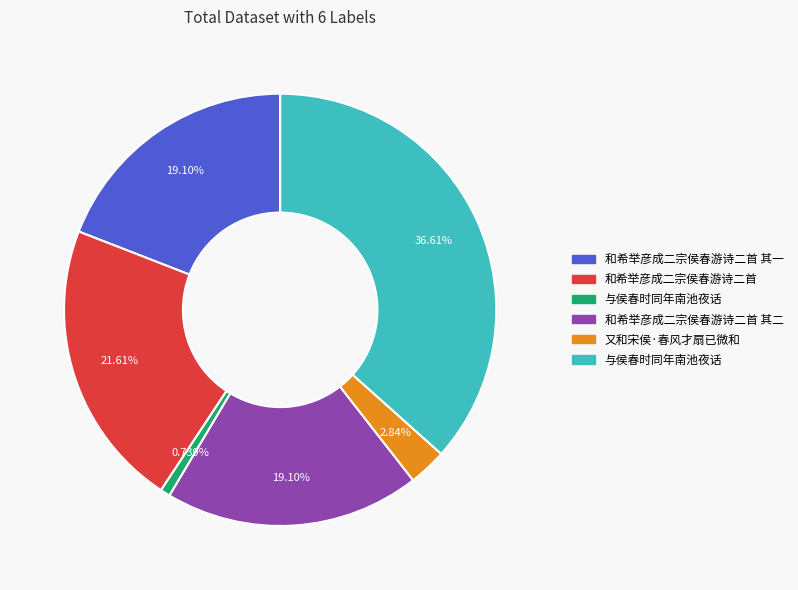

Is there a majority slice in this chart?

No